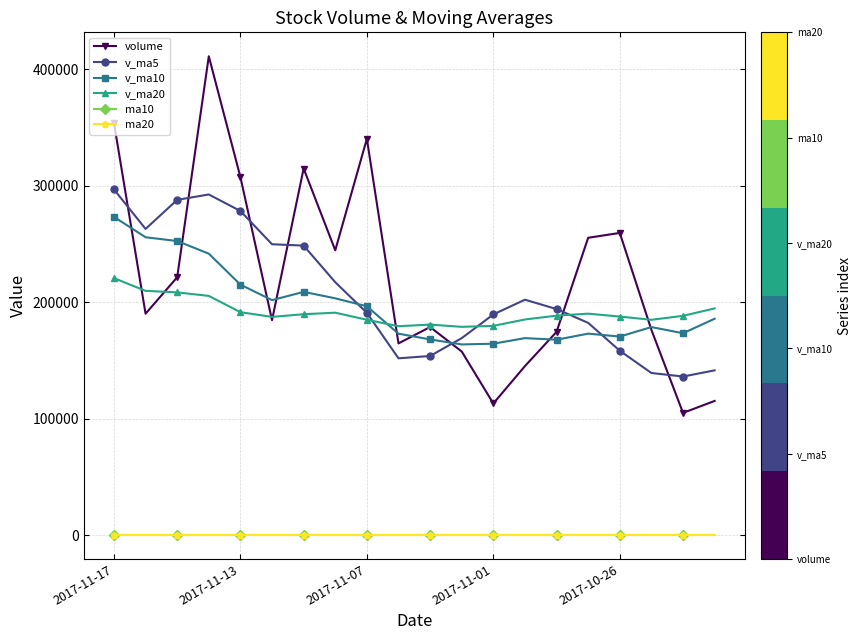

Which series has the largest range (max minus min)?

volume